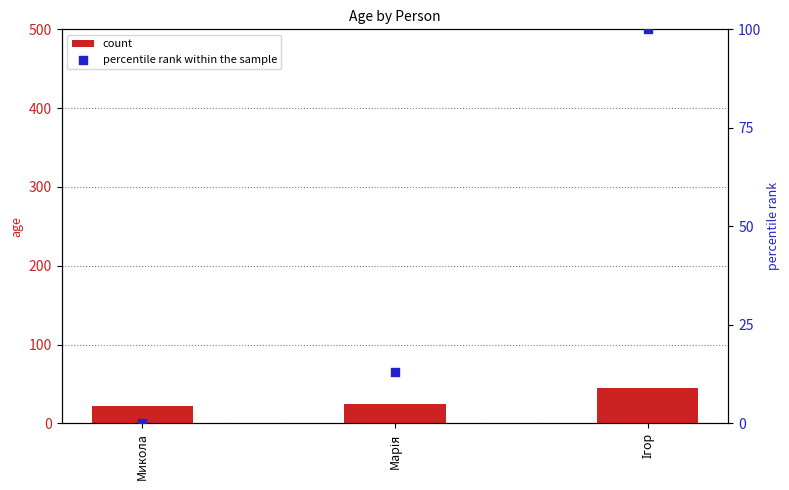

Which series has the largest total across all categories?

percentile rank within the sample